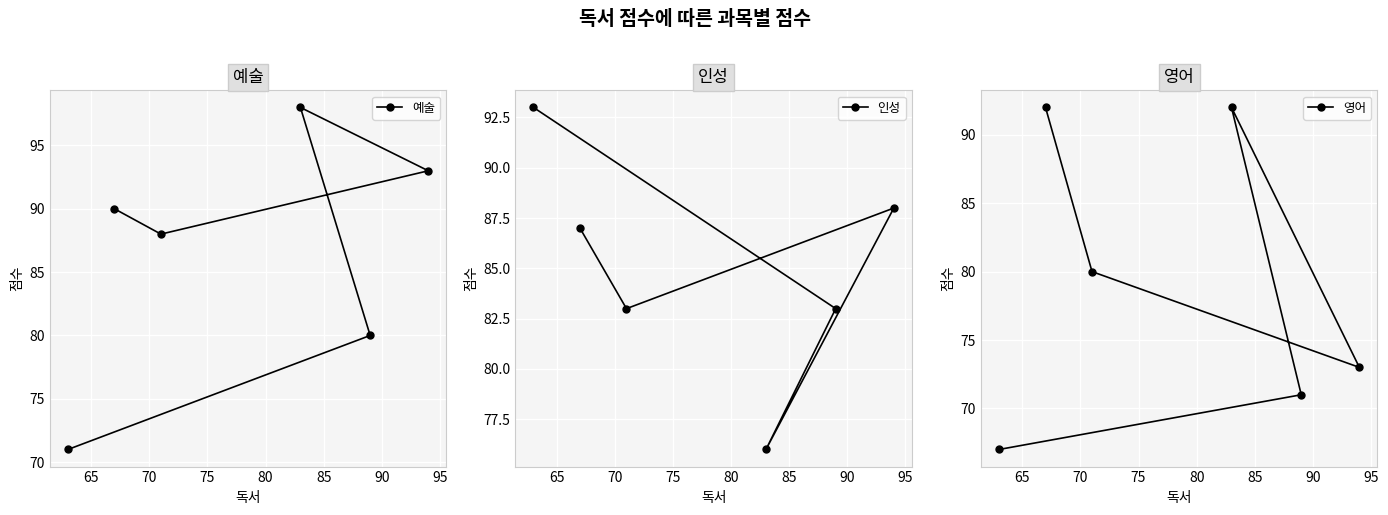

Is it true that 영어 equals 125 at 70?

False